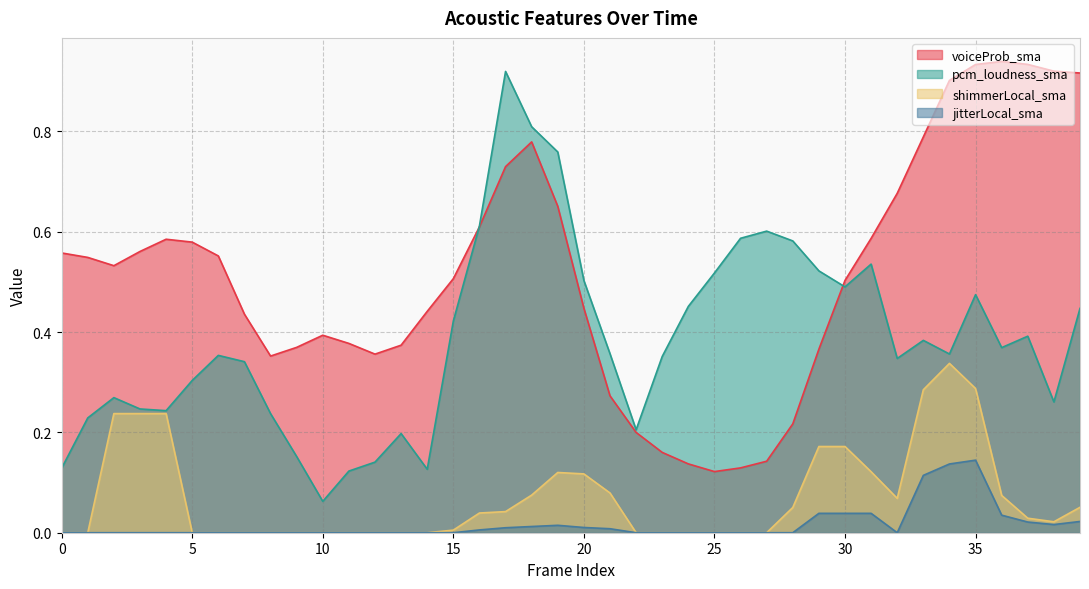

True or false: voiceProb_sma and jitterLocal_sma intersect in this chart.

False